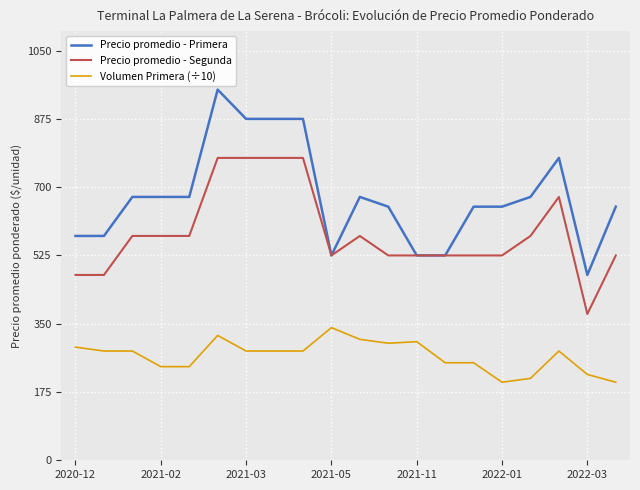

What is the maximum value shown in the chart?

950